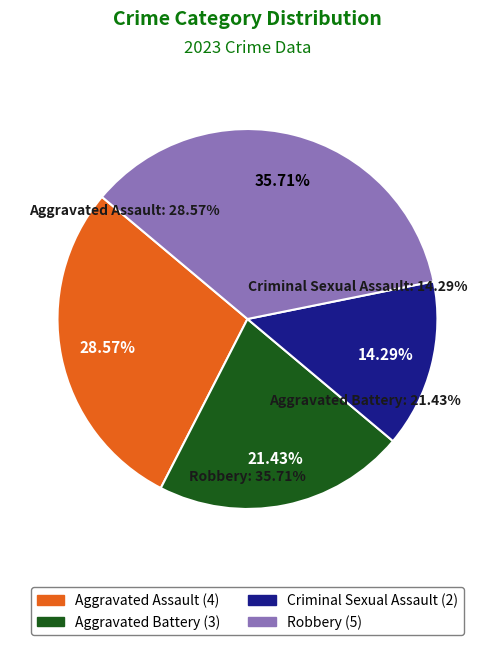

How many slices are in this pie chart?

4